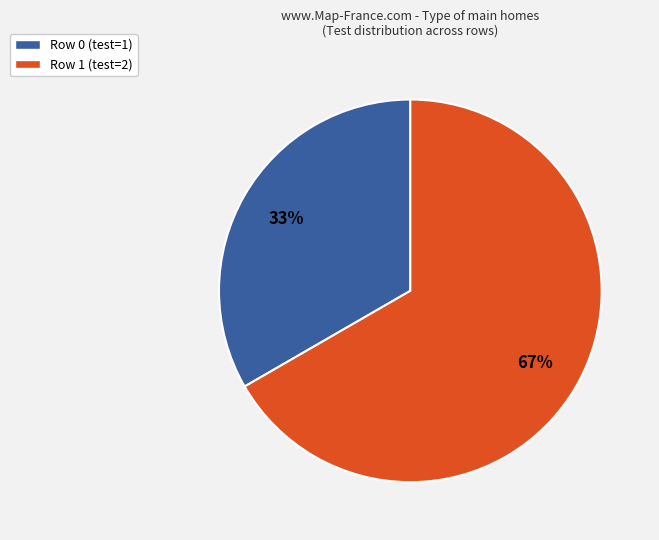

Is the sum of Row 1 (test=2) and Row 0 (test=1) greater than half?

Yes